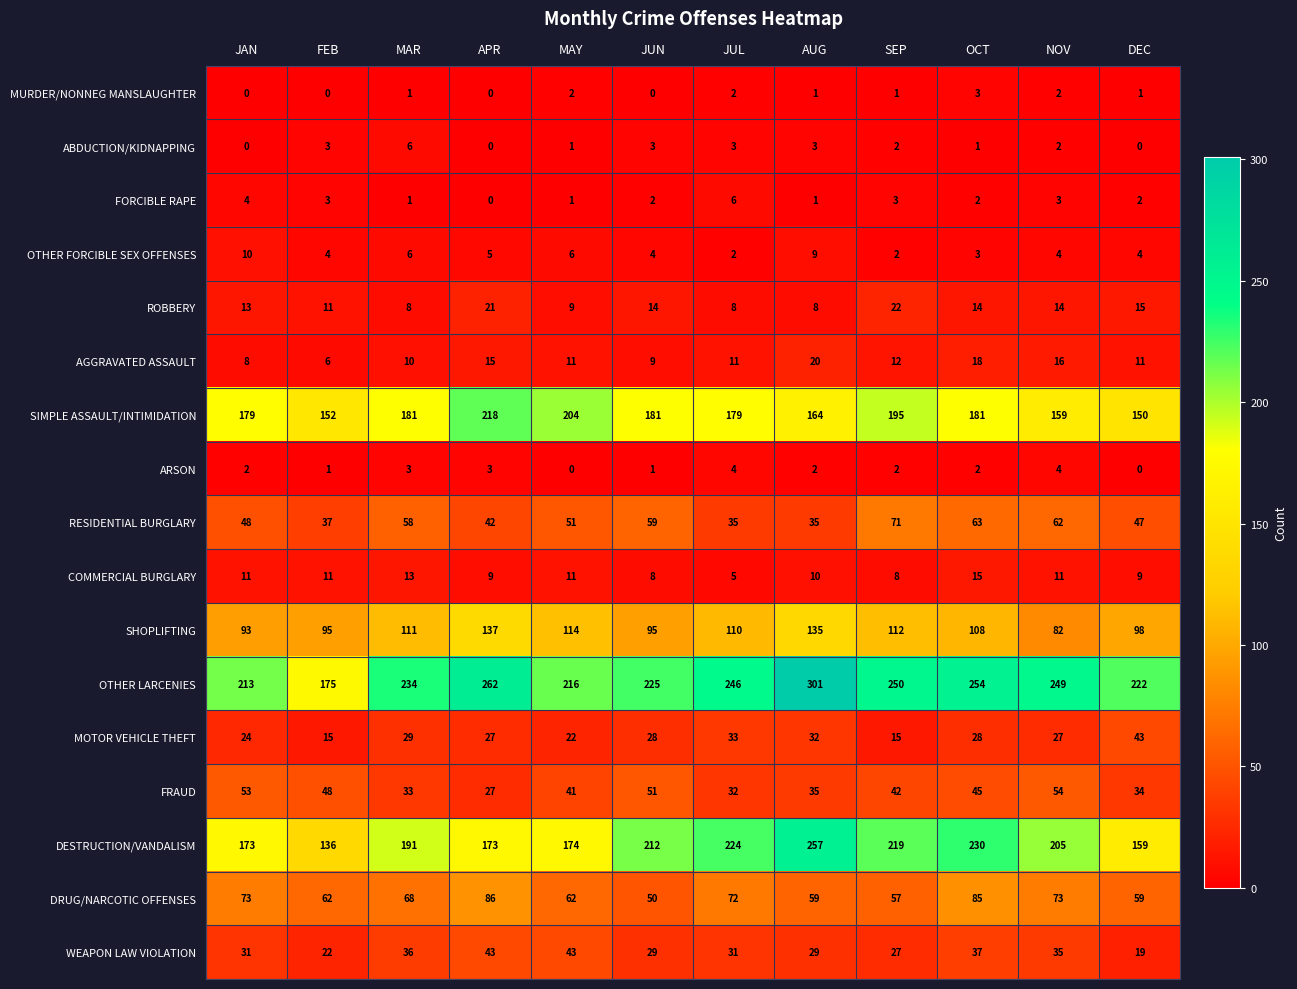

The OTHER FORCIBLE SEX OFFENSES series shows 4 at NOV. True or false?

True